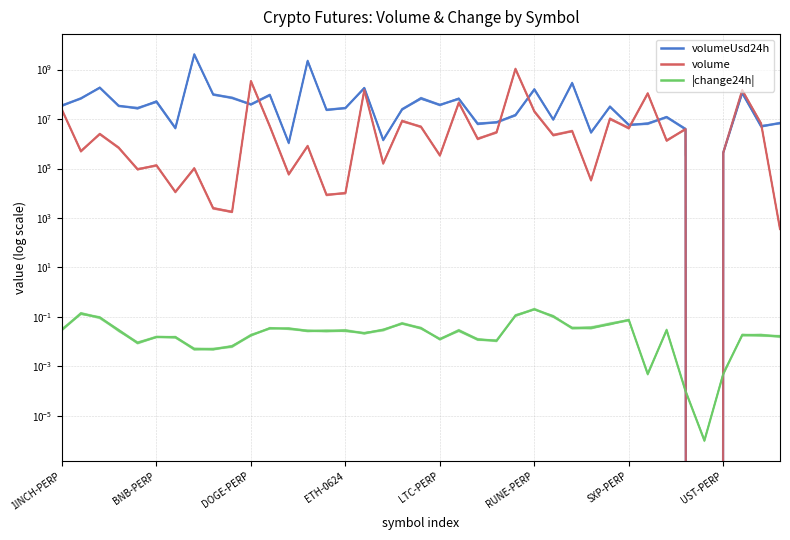

List the labels in order of volumeUsd24h value, smallest first.

34, 35, 12, 17, 28, 33, SXP-PERP, 37, 30, 38, 22, 31, 23, 26, 32, 24, 14, LTC-PERP, 15, 18, 29, ETH-0624, 1INCH-PERP, 10, 20, RUNE-PERP, 21, BNB-PERP, 19, 9, 8, 11, 36, 25, 16, DOGE-PERP, 27, 13, UST-PERP